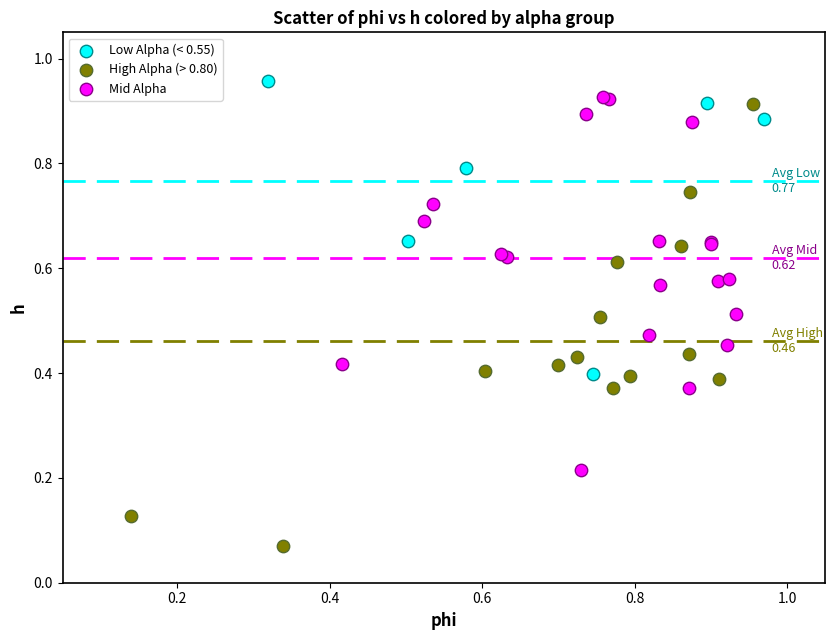

Which series reaches the minimum Y coordinate?

High Alpha (> 0.80)